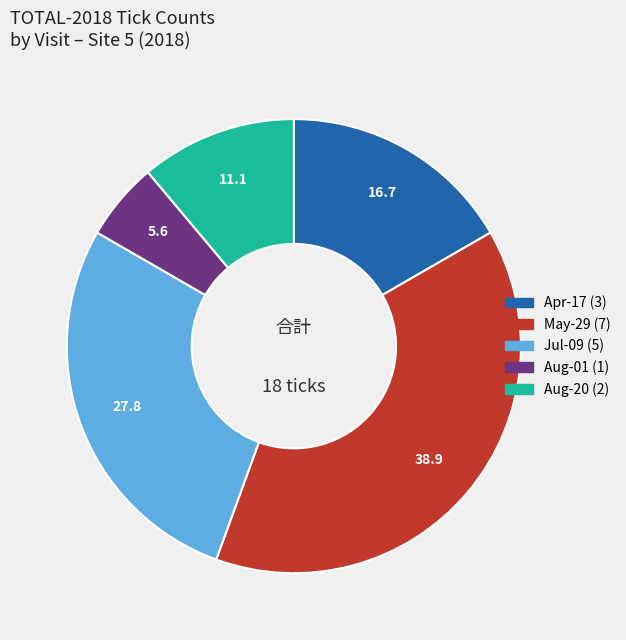

Is there any slice that represents more than half of the pie?

No